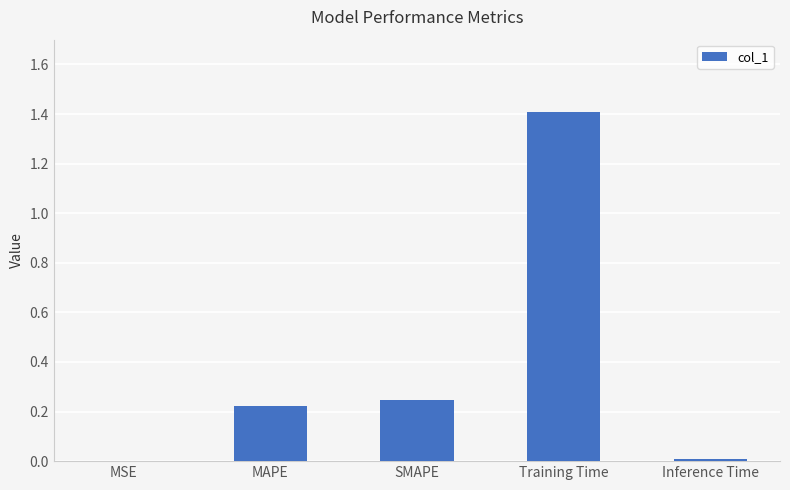

What is the greatest value displayed?

1.4